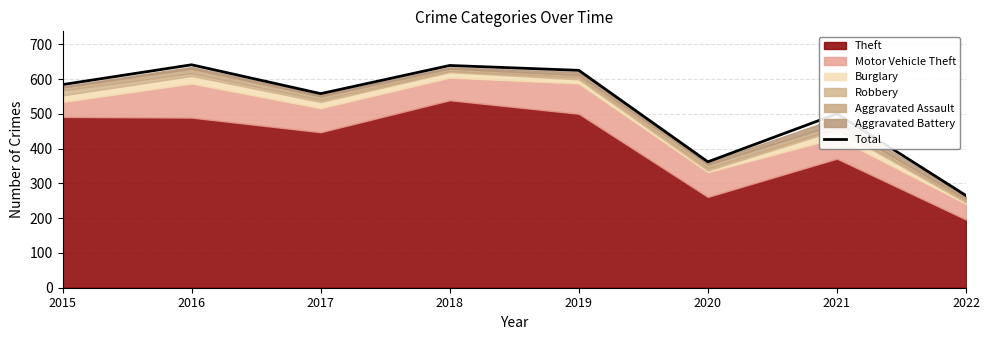

Reading left to right, transcribe all the data shown in this chart.

584	641	558	639	625	362	500	265